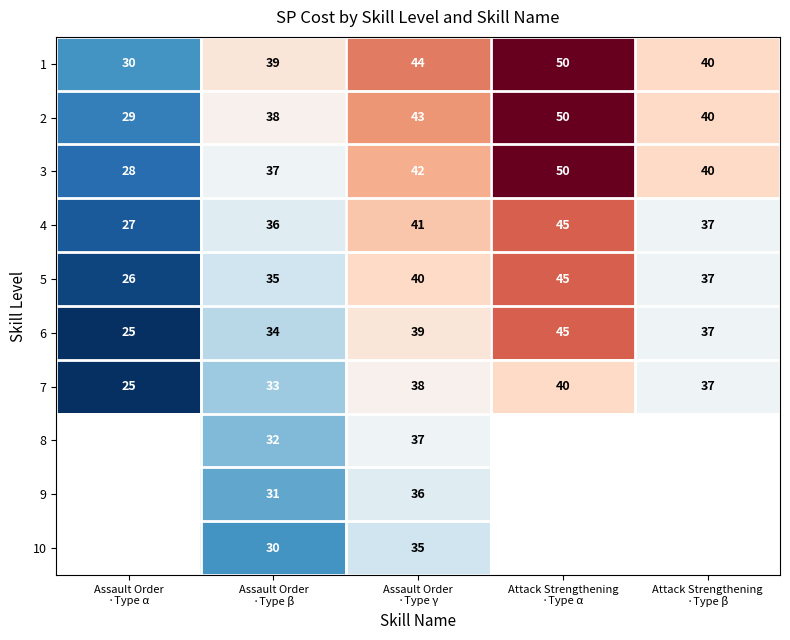

What is the maximum value for 7?

40